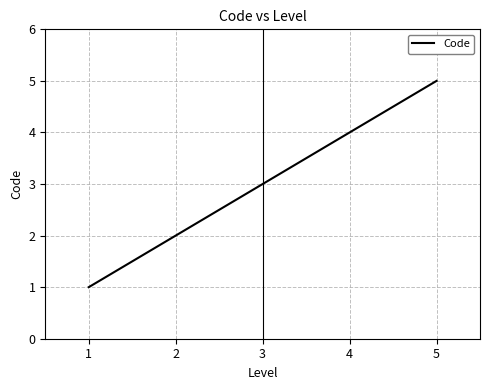

What is the change in value from 4 to 5?

+1